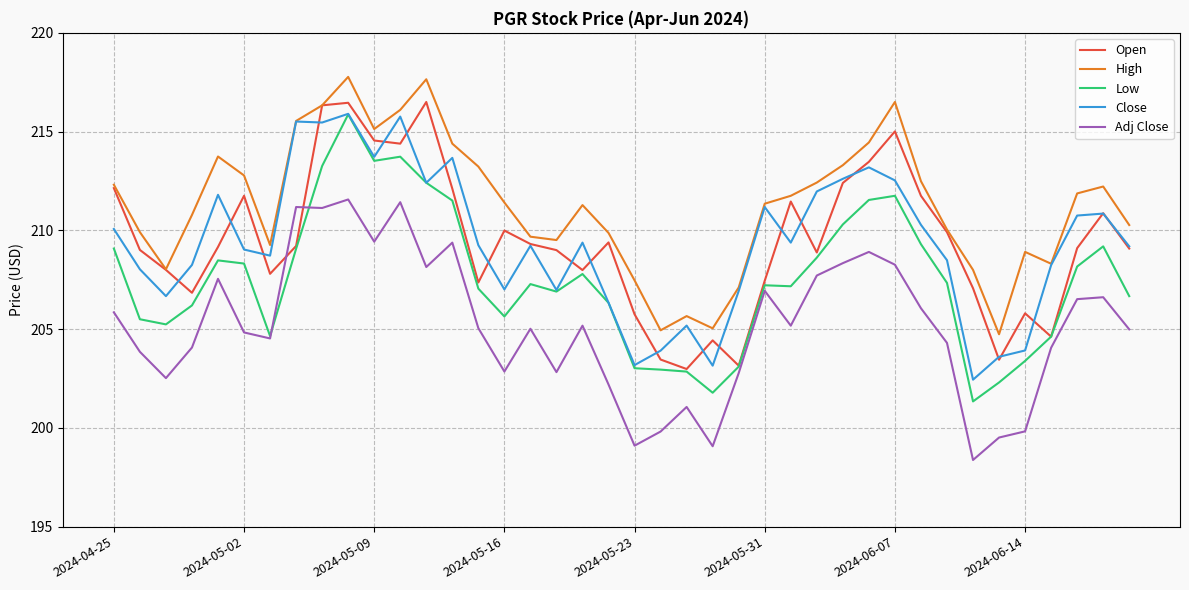

Which series has the largest range (max minus min)?

Low